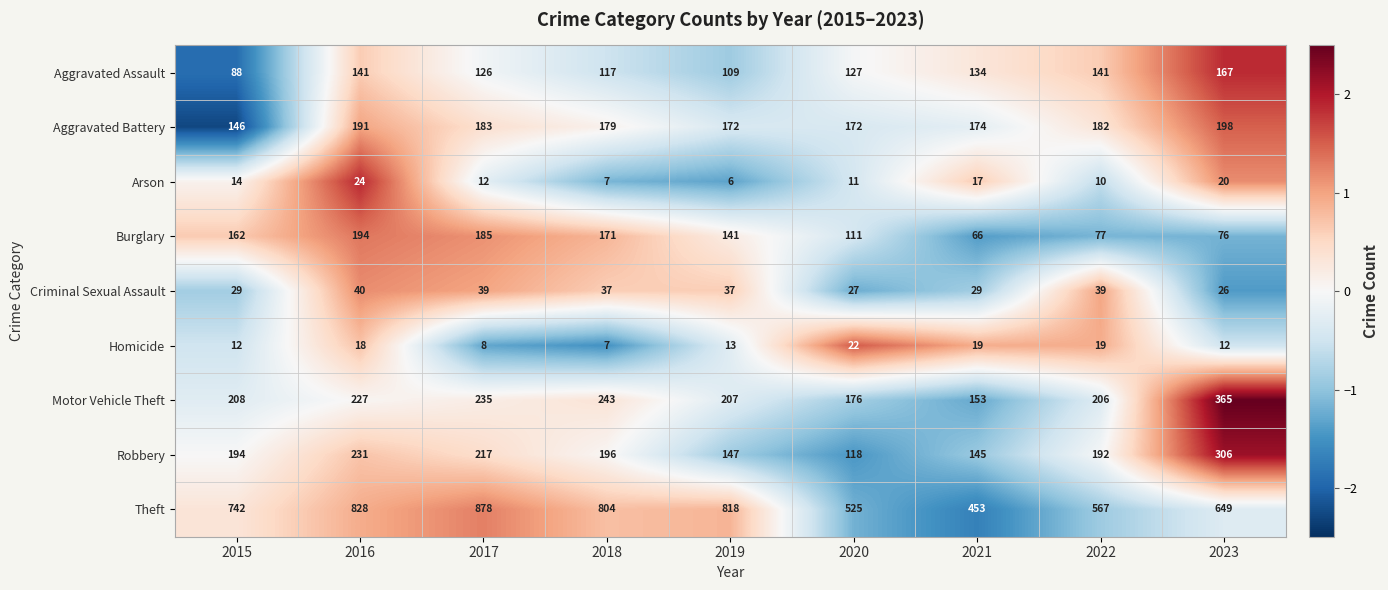

What is the approximate value of Aggravated Battery at 2019, to the nearest 10?

170